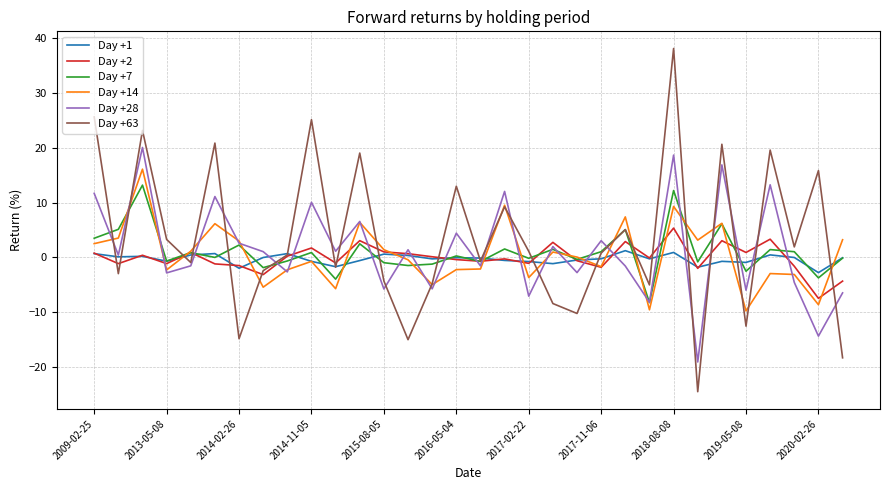

What is the greatest value displayed?

38.2